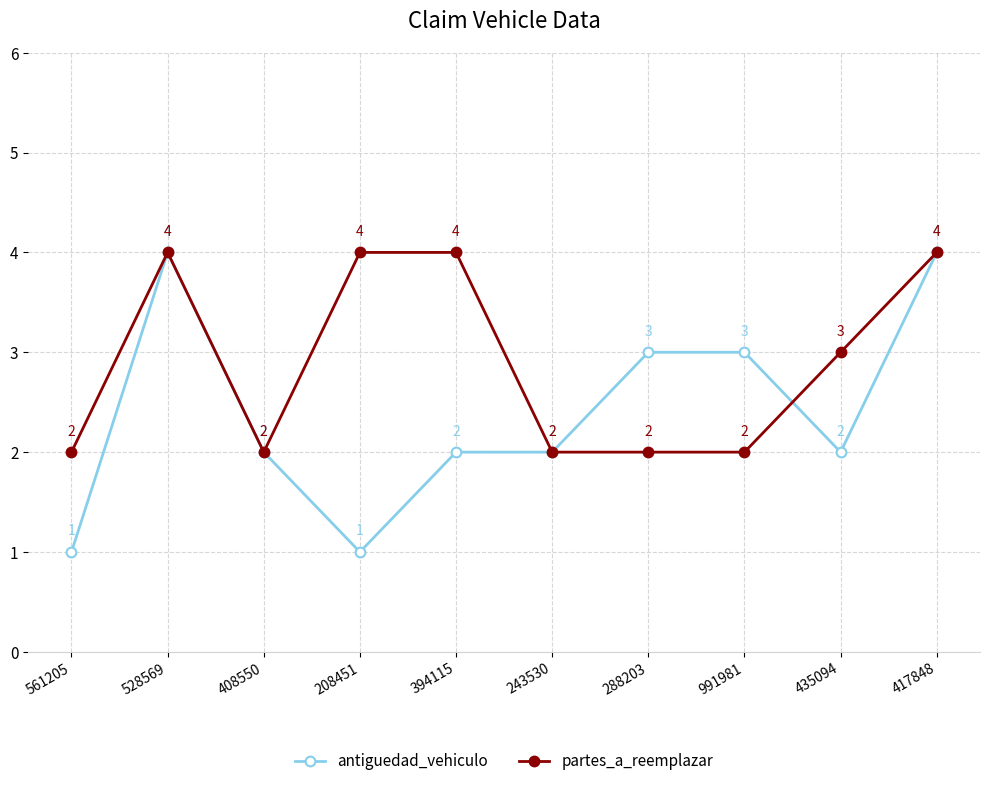

What is the sum of all partes_a_reemplazar values?

29